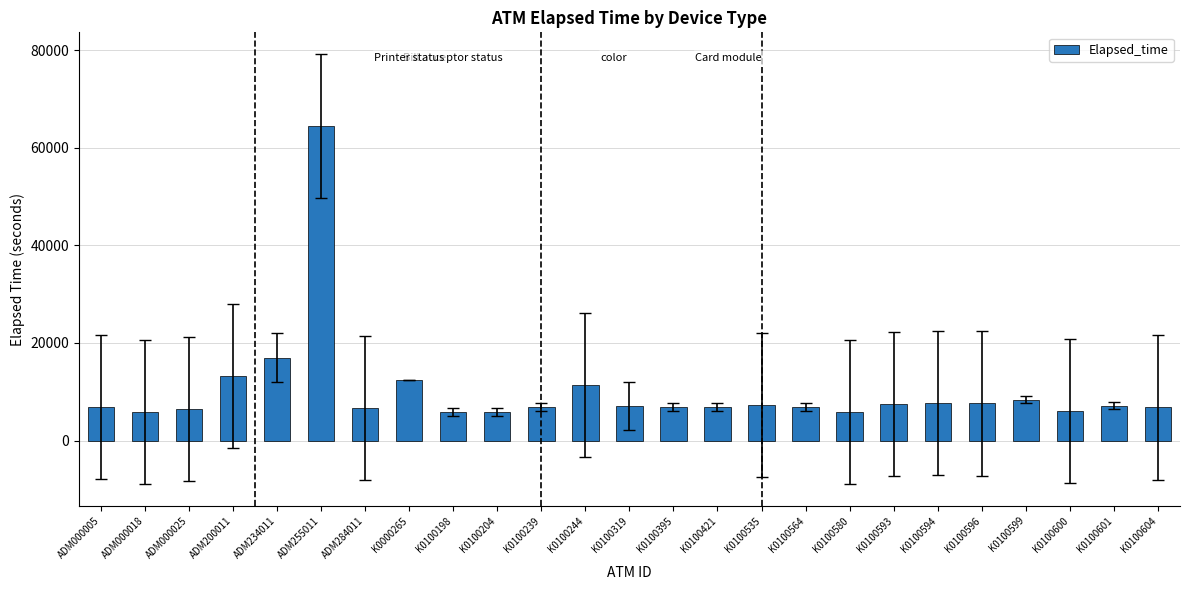

What is the change in value from K0100239 to K0100599?

+1541